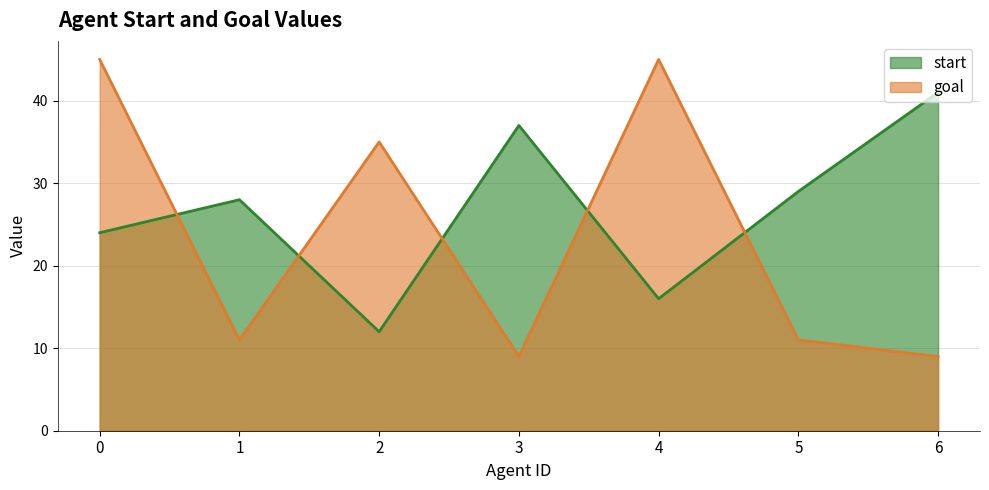

What is the difference between the goal values at 2 and 3?

26